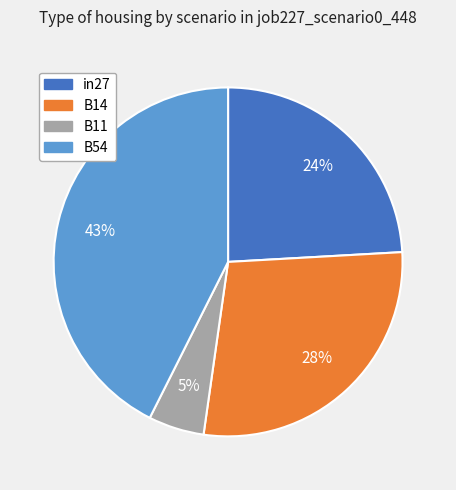

To the nearest percent, what is the average slice percentage?

25%